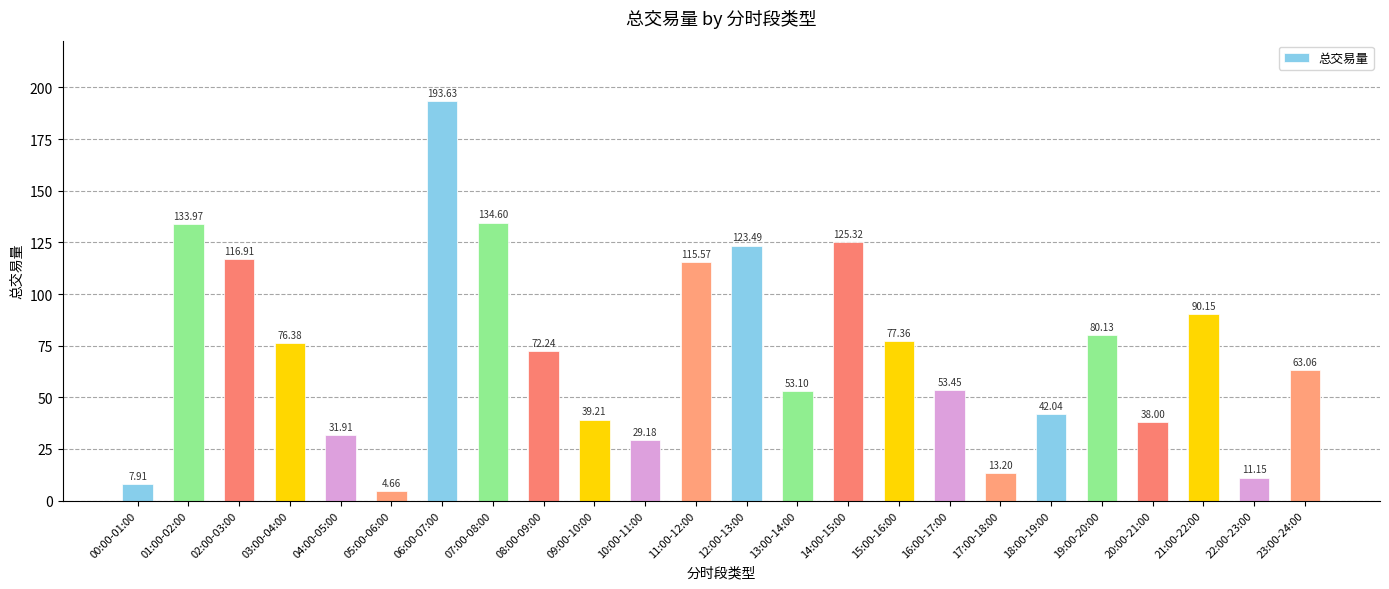

At which category does the chart reach its minimum across all series?

05:00-06:00